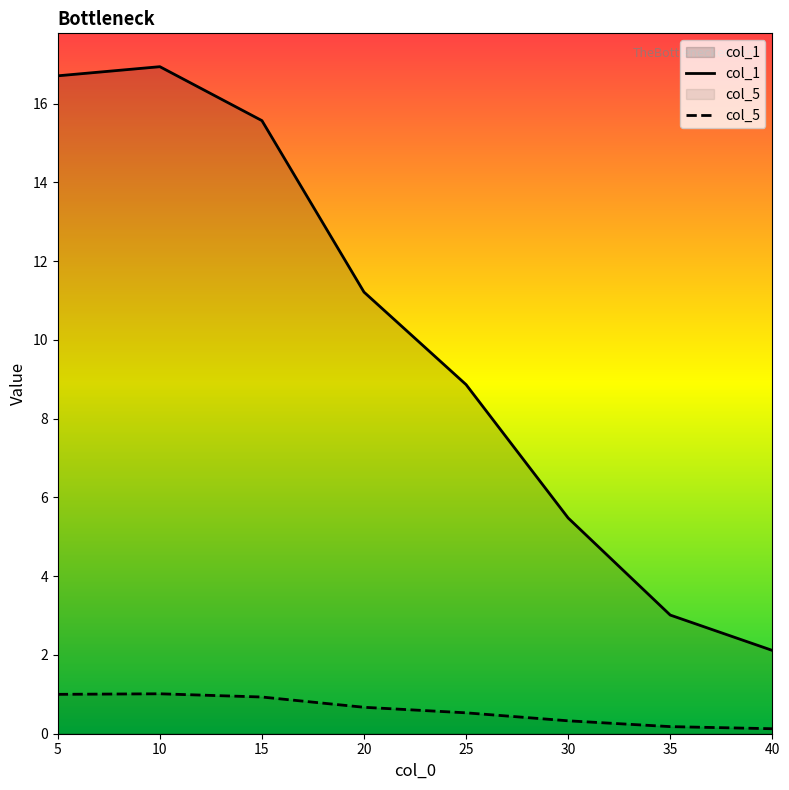

What is the value of the col_5 point at the 7th from the left?

0.2